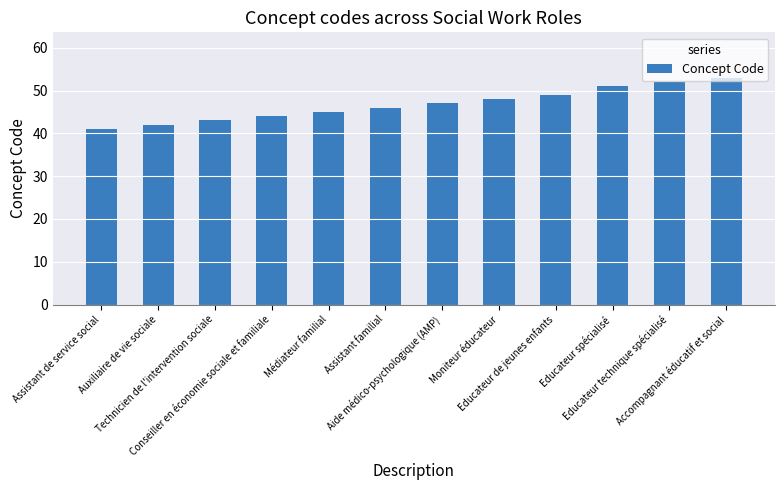

Are the bars grouped side by side (vs. stacked)?

No